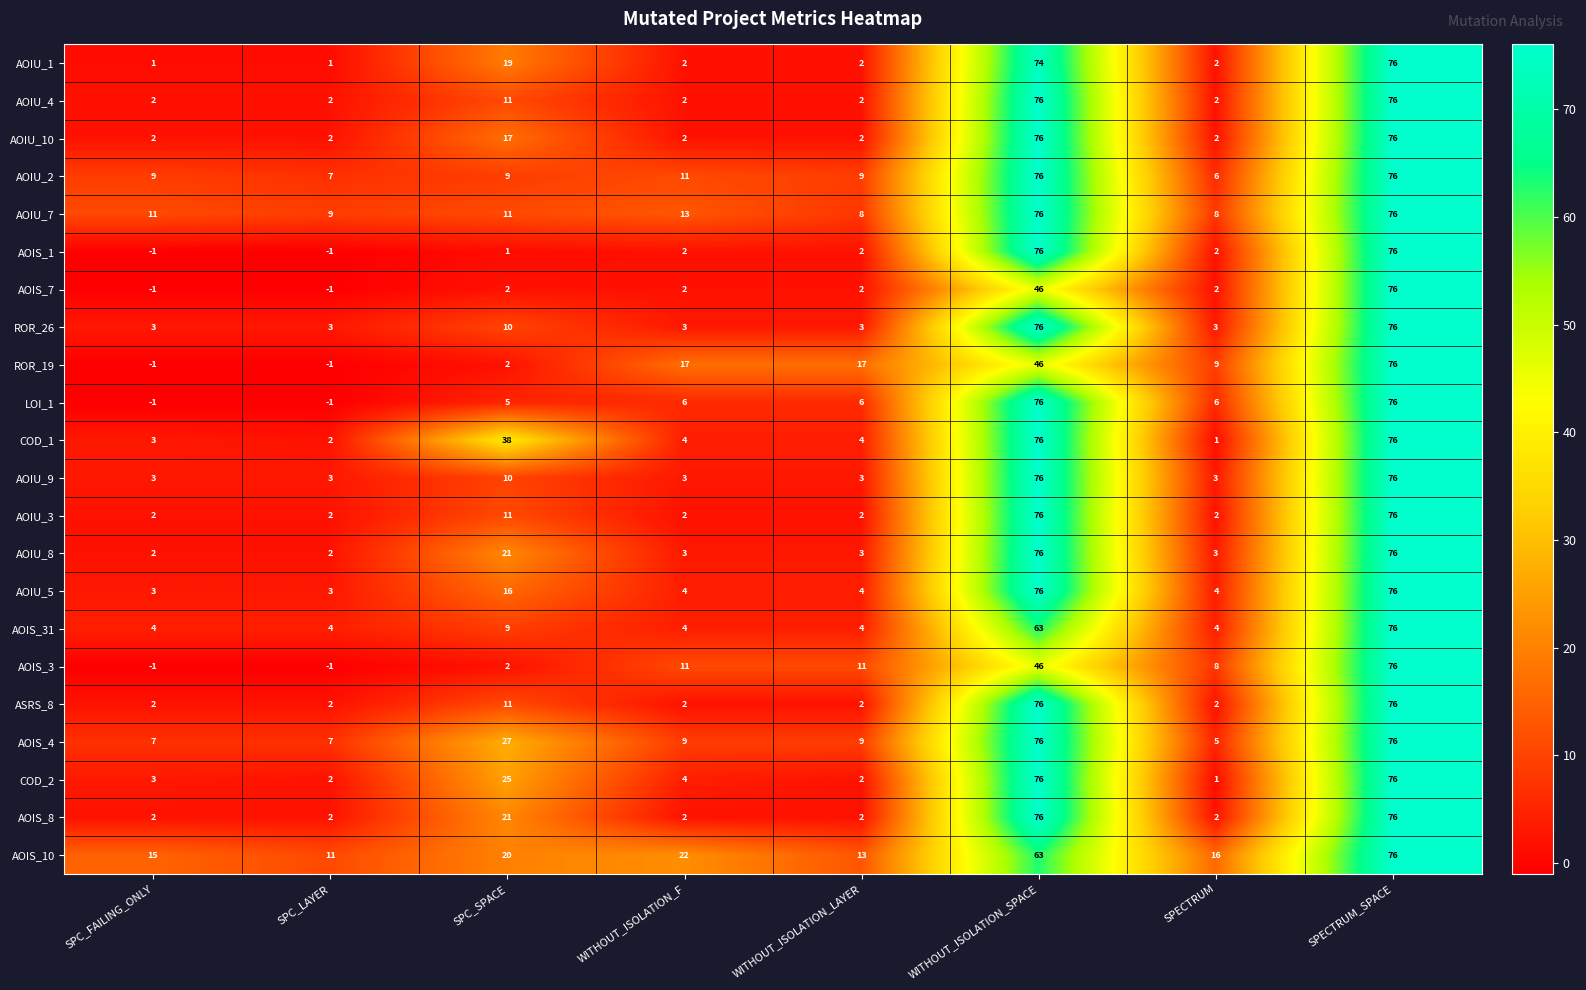

Which series has the largest total across all categories?

AOIS_10